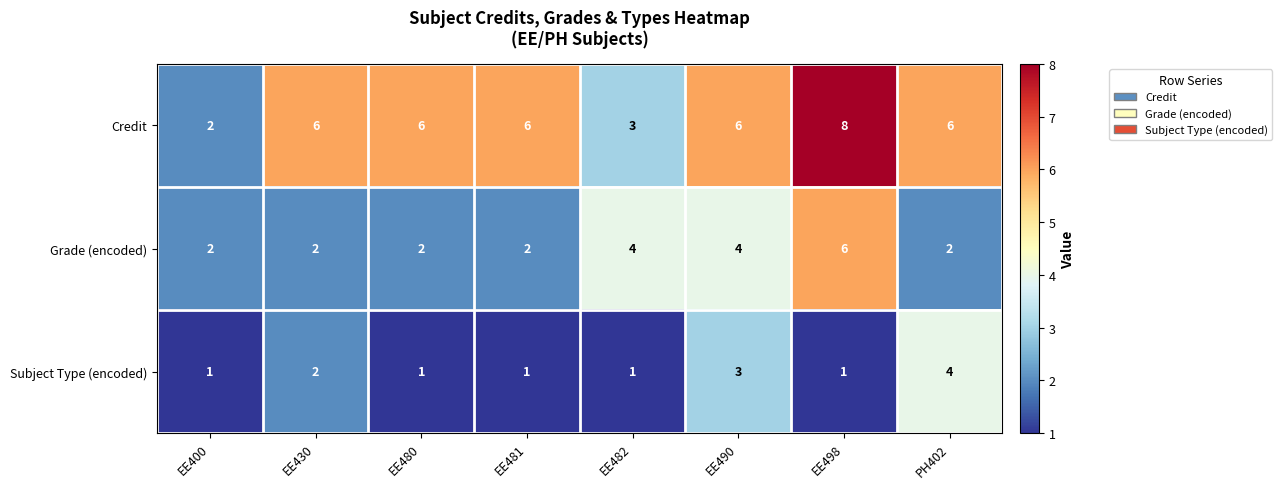

At which category is the sum across all series the highest?

EE498